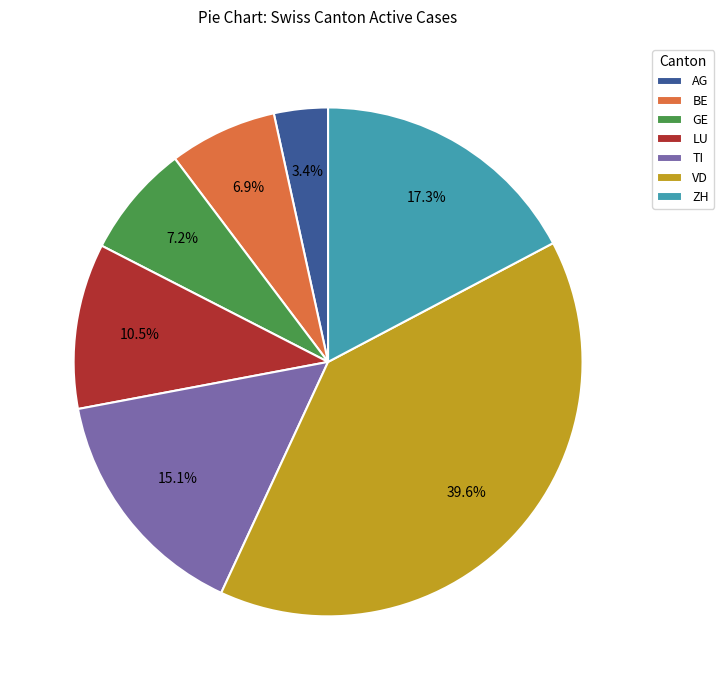

Is it true that LU is 16% of the pie?

False